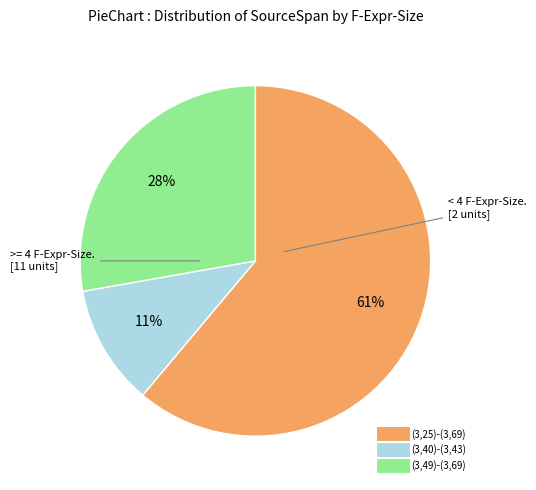

Does (3,49)-(3,69) represent more than half of the total?

No